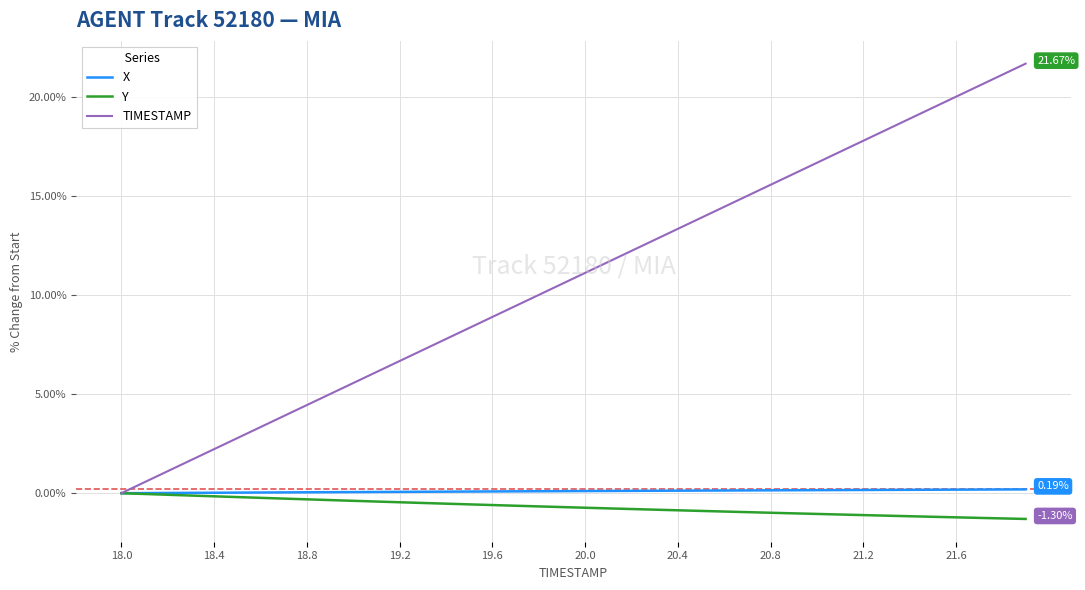

Which series has the largest range (max minus min)?

TIMESTAMP